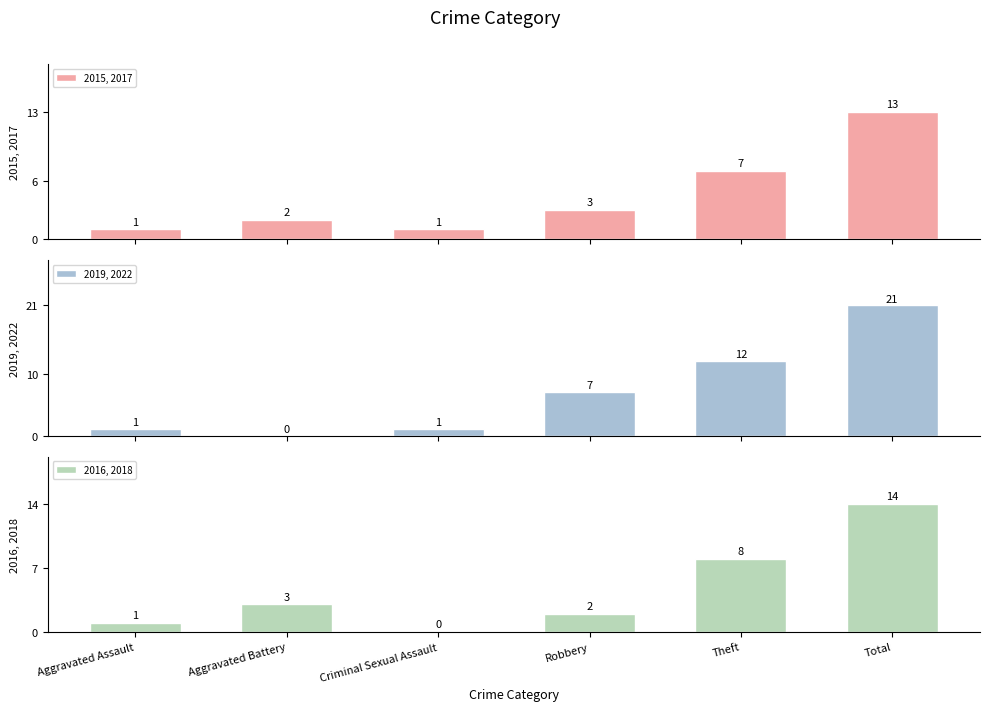

What is the label of the 5th bar from the right?

Aggravated Battery